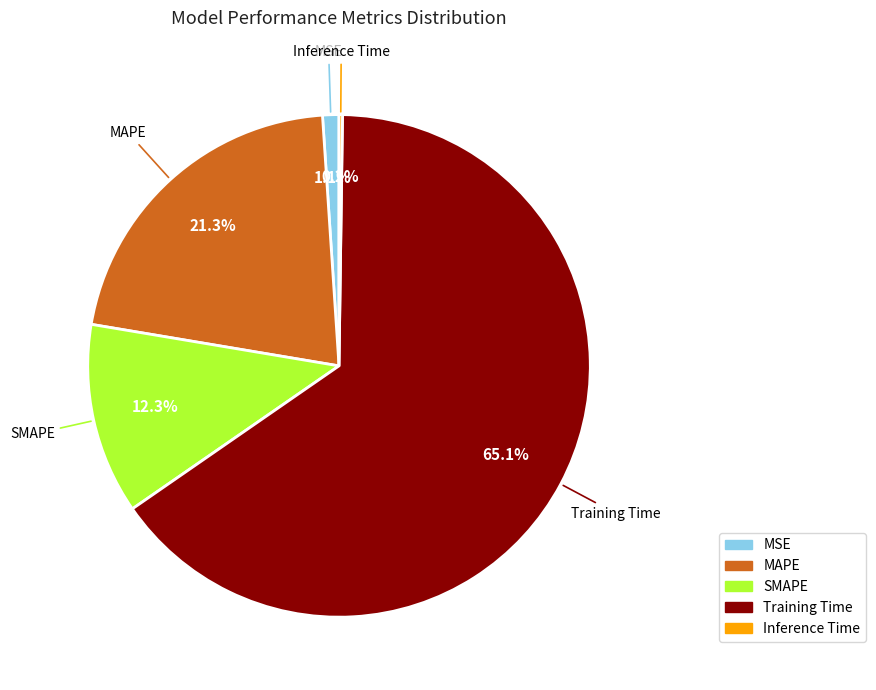

The SMAPE slice represents 12% of the pie. True or false?

True